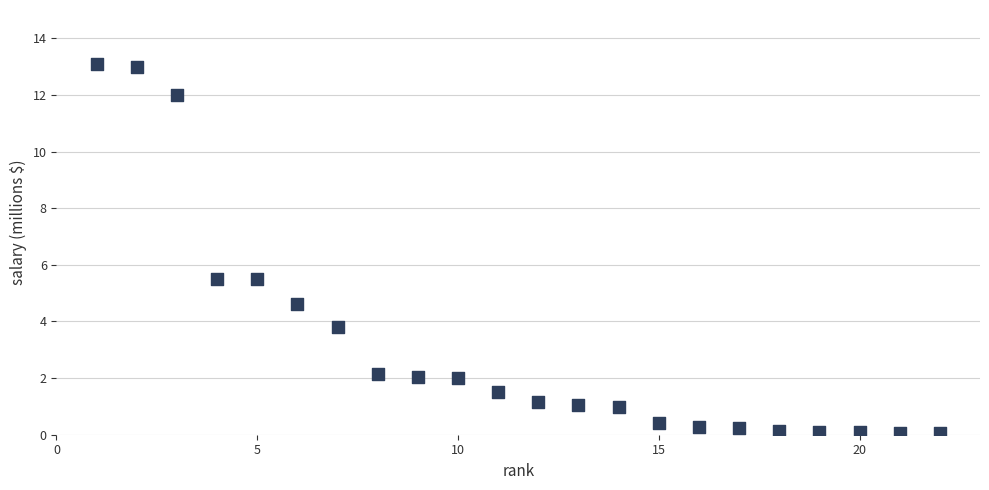

What is the range of X values (max minus min)?

21.0